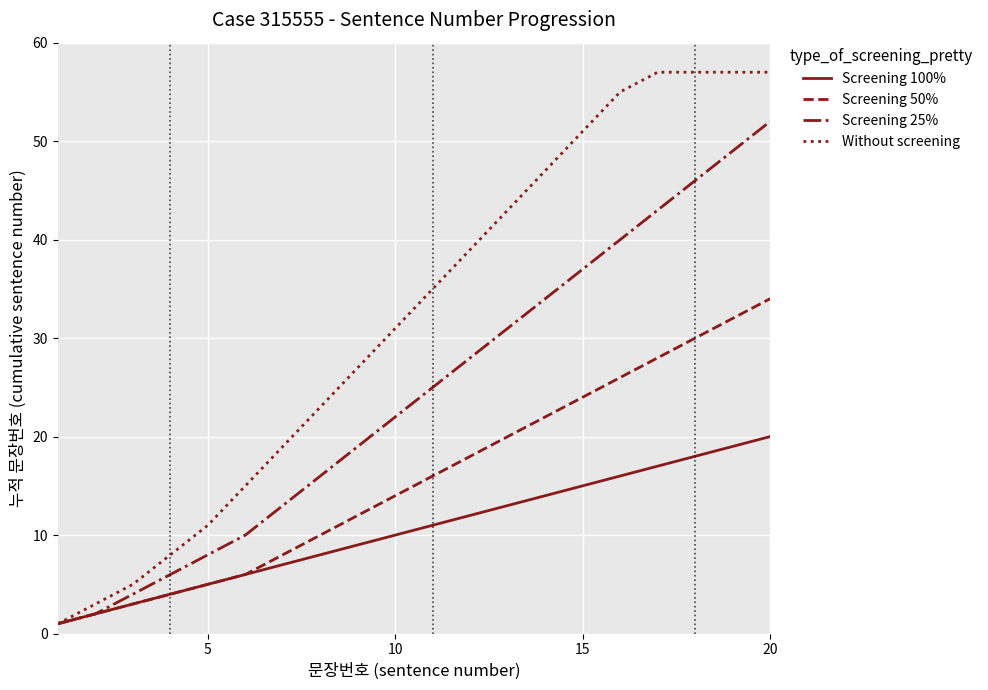

How many values in the Screening 25% series are below 25?

10